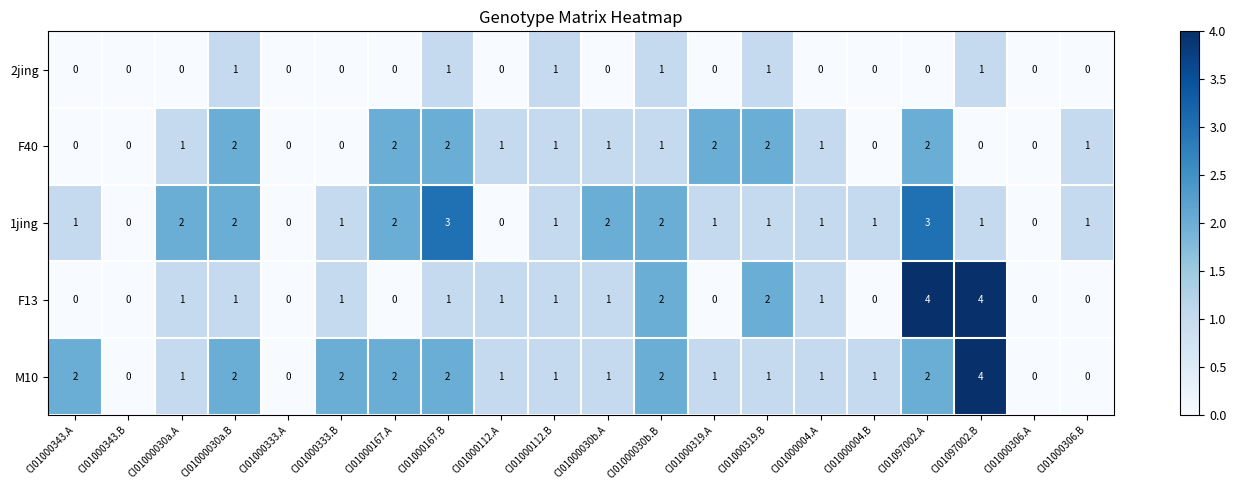

How many positive values does the M10 series have?

16